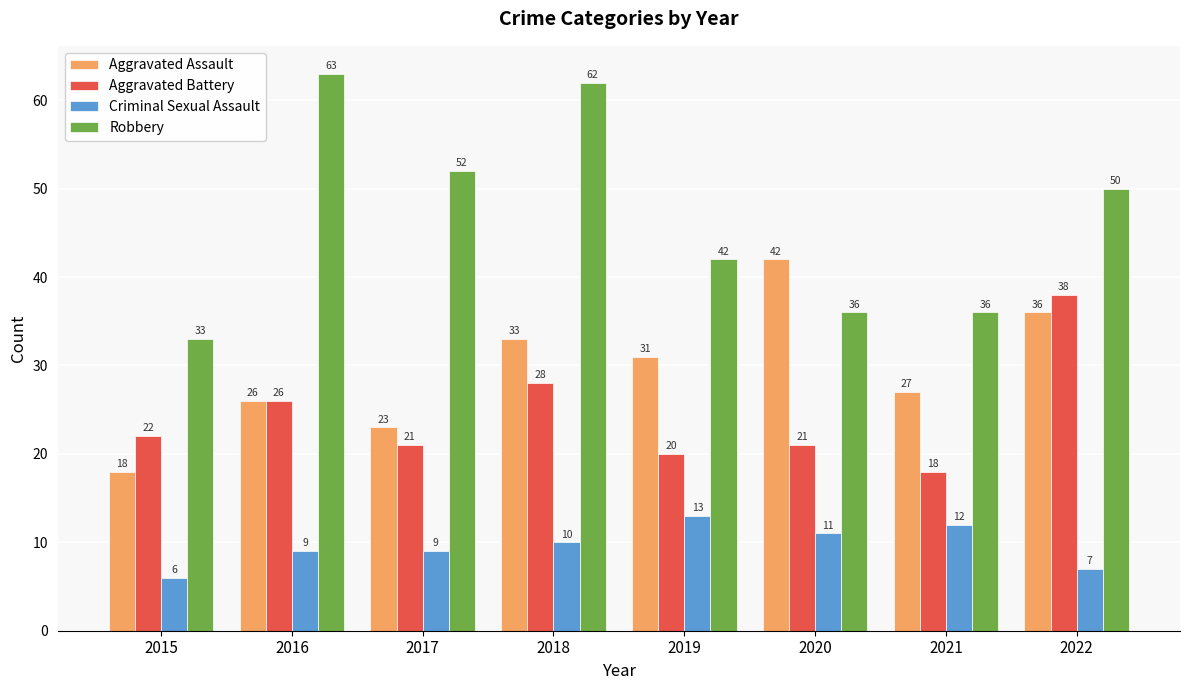

How many bars are there in each group?

4